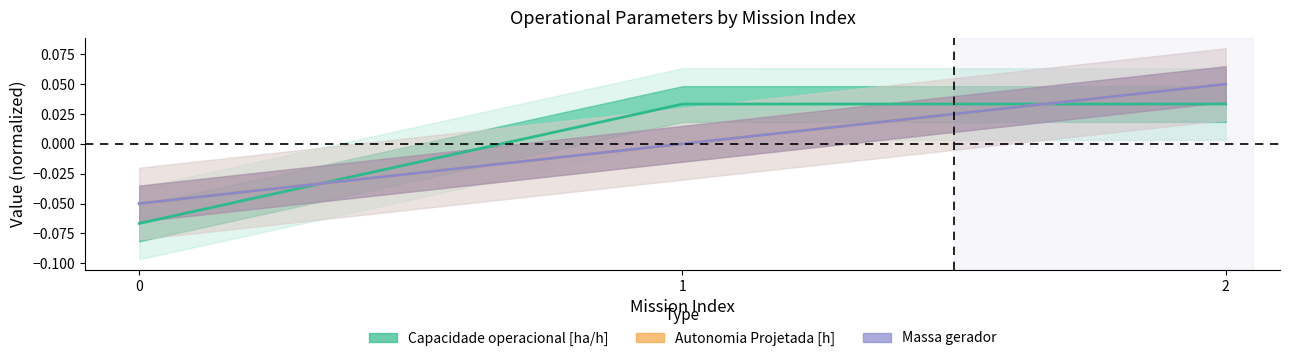

At how many categories does at least one series exceed 0?

2